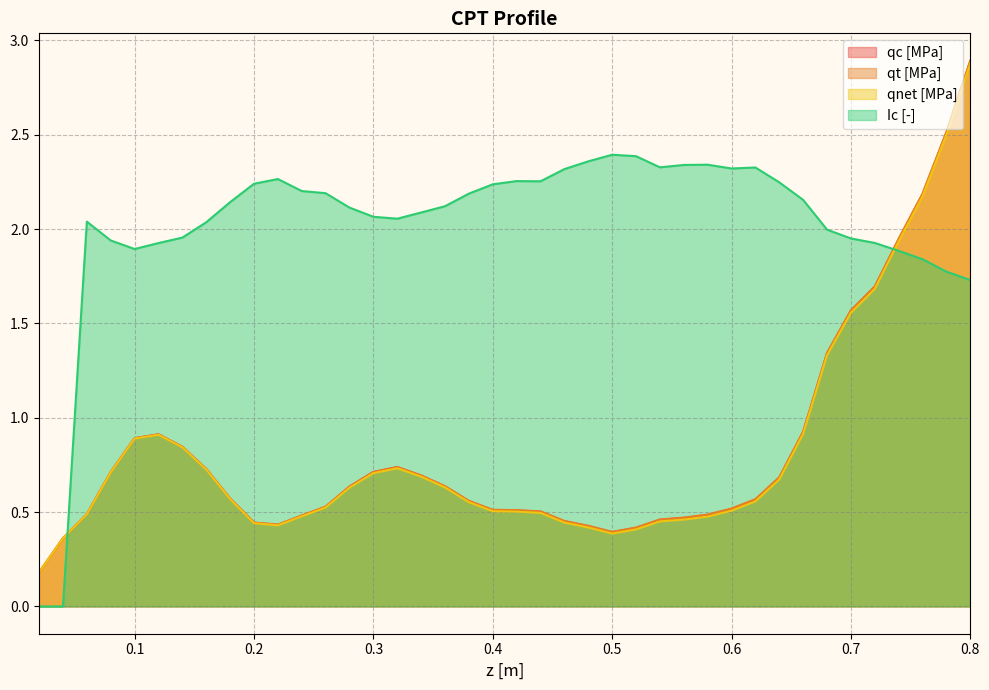

Between 0.54 and 0.32, which is larger?

0.32